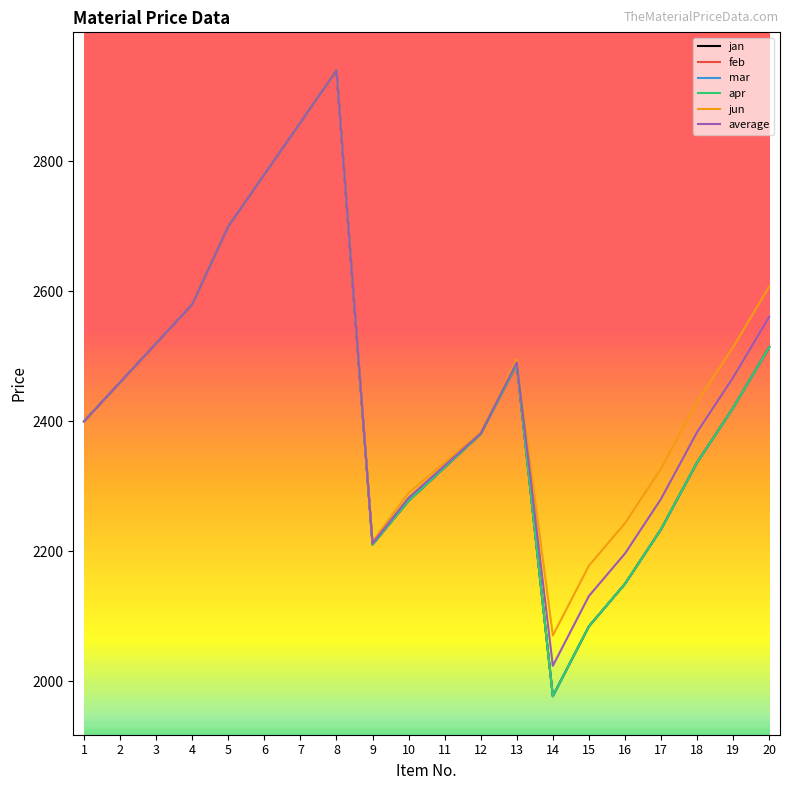

Is this an area chart (filled region under the line)?

No